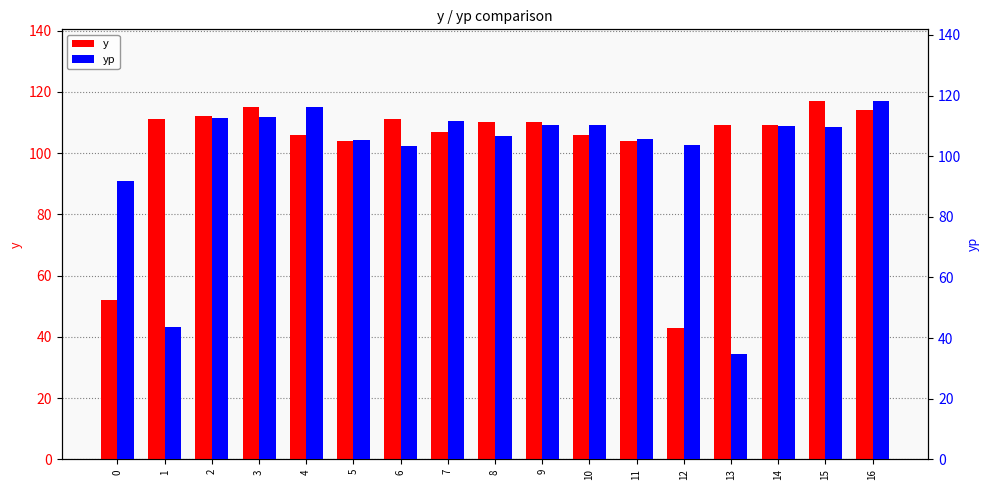

Which series has the largest range (max minus min)?

yp